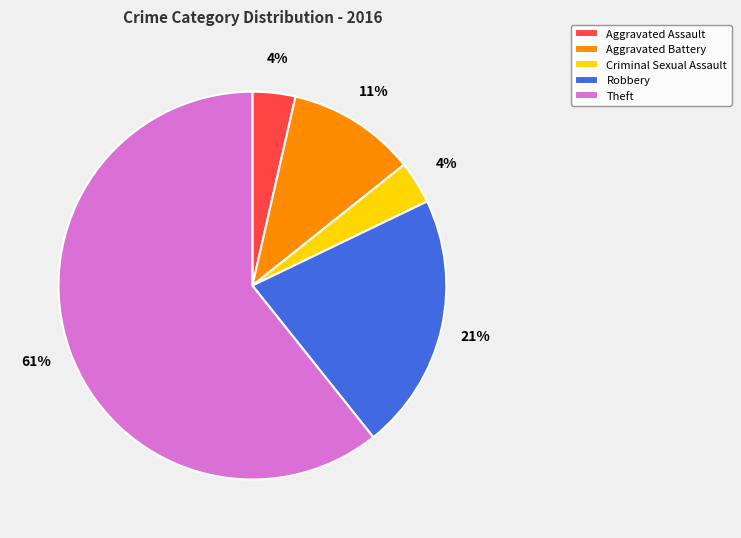

Does any single category account for the majority?

Yes